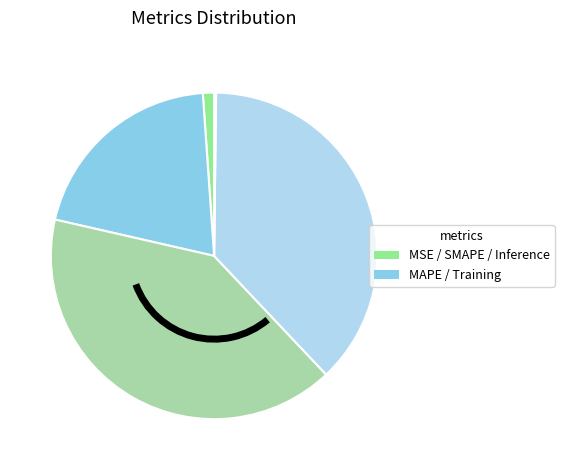

Is there a majority slice in this chart?

No